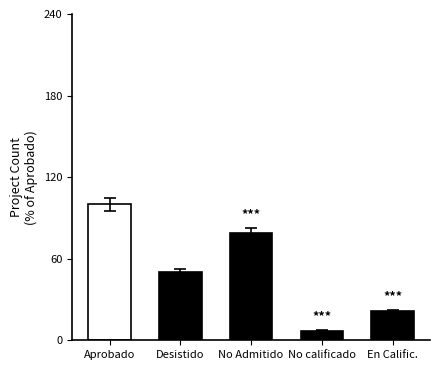

What is the value of the 5th bar from the left?

21.4